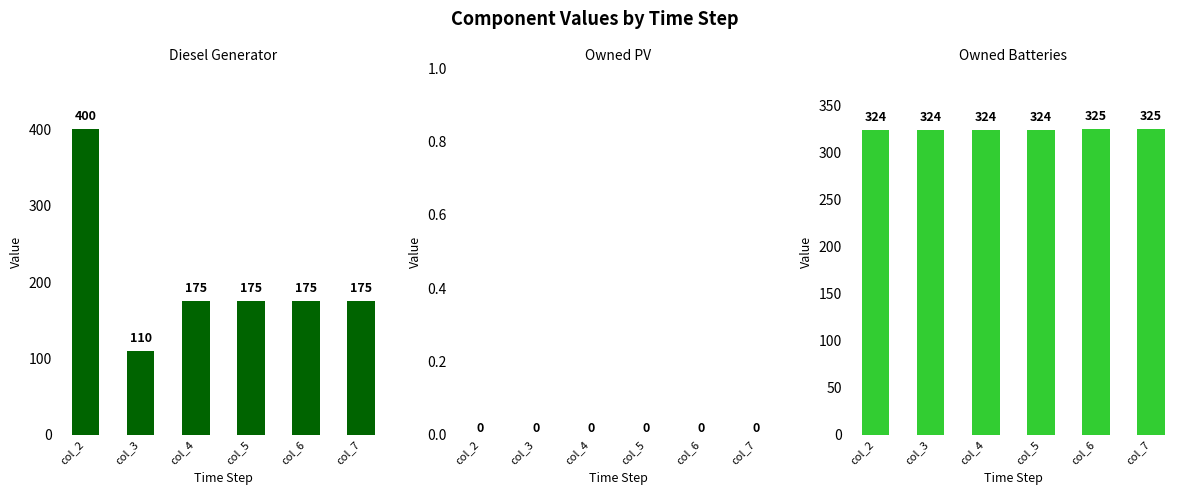

How many bars are there in total?

18